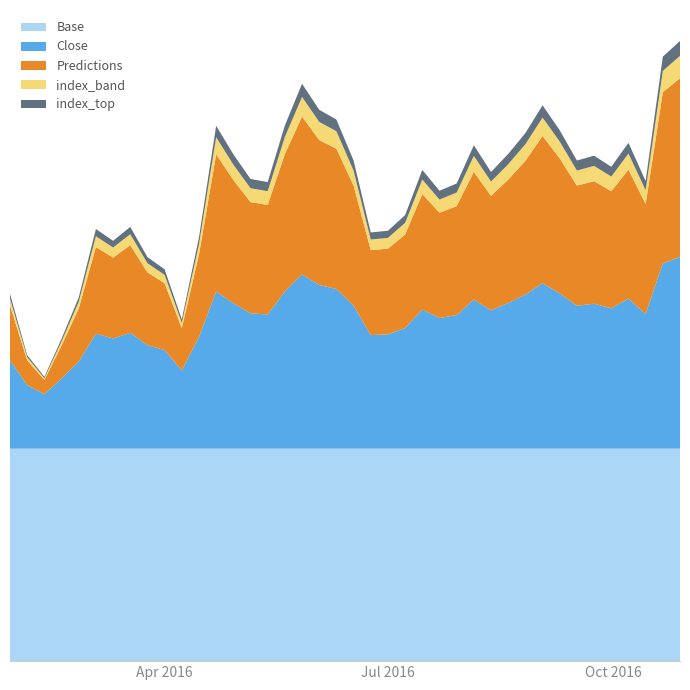

What are all the series names shown in the legend?

Base, Close, Predictions, index_band, index_top